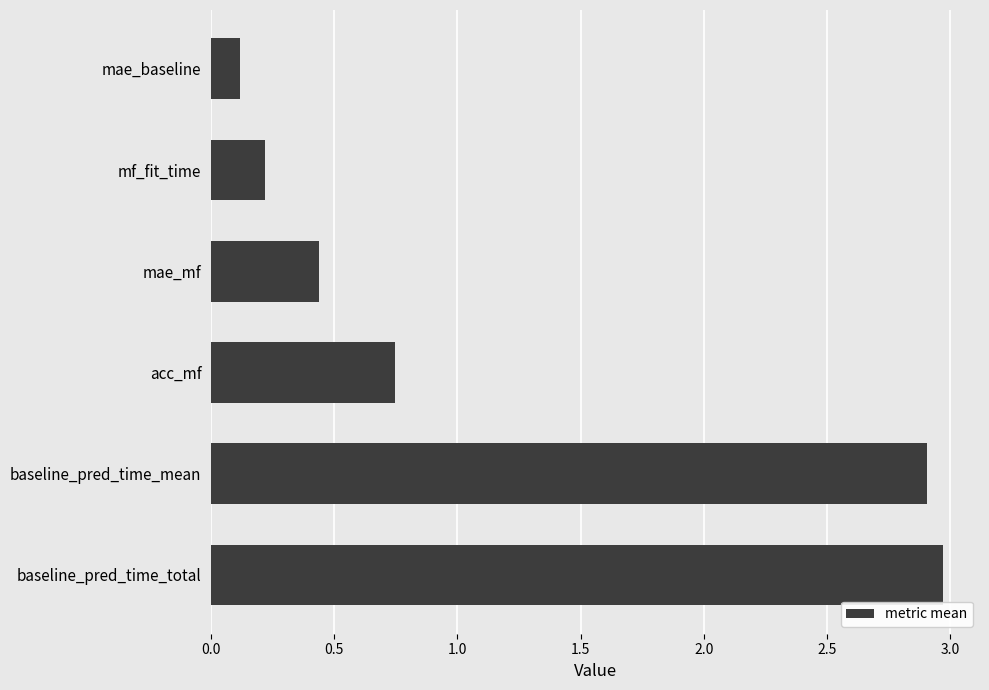

Rank the categories by value from highest to lowest.

baseline_pred_time_total, baseline_pred_time_mean, acc_mf, mae_mf, mf_fit_time, mae_baseline